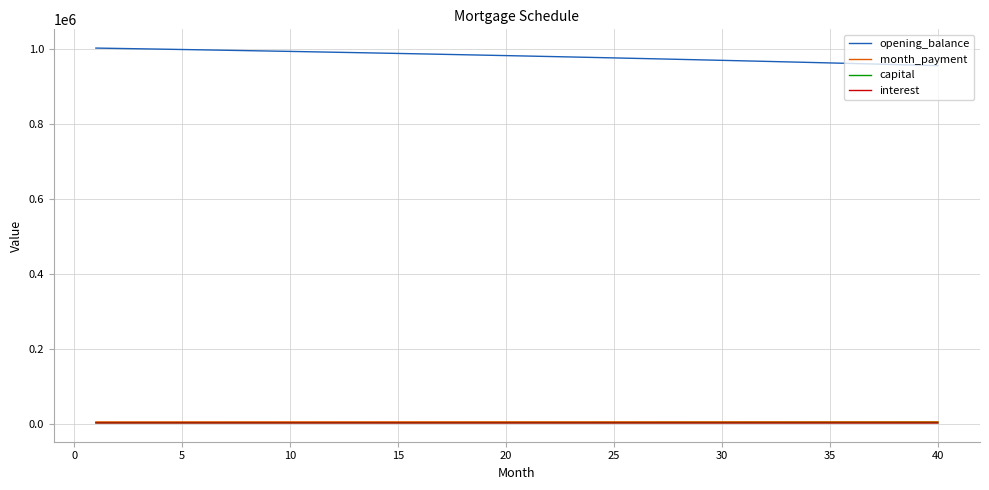

What is the maximum value shown in the chart?

1001833.3